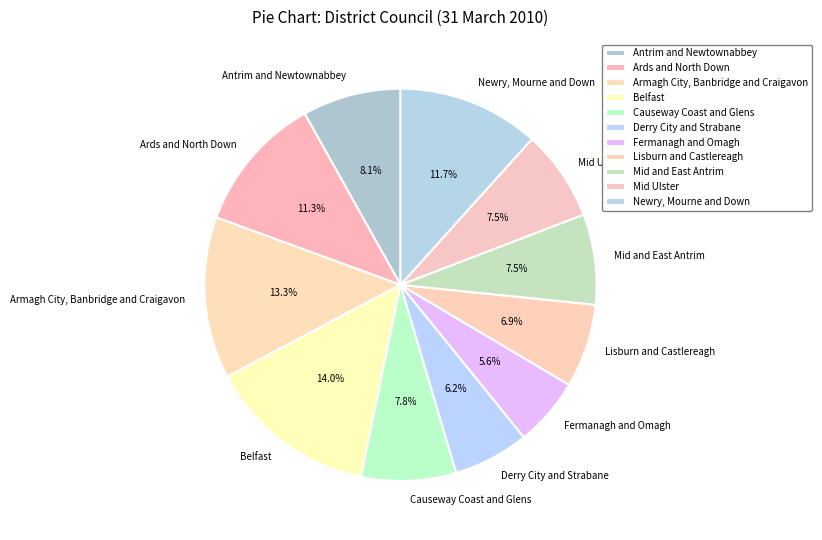

What percentage is the Lisburn and Castlereagh slice, to the nearest percent?

7%